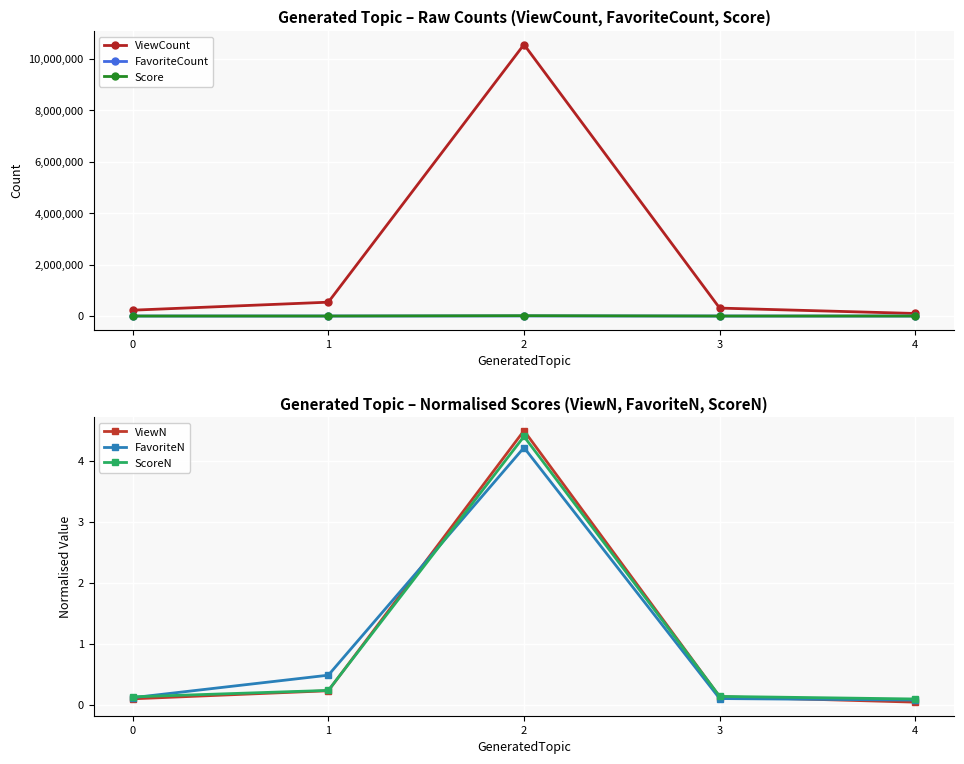

Does the chart display data point markers on the line(s)?

Yes